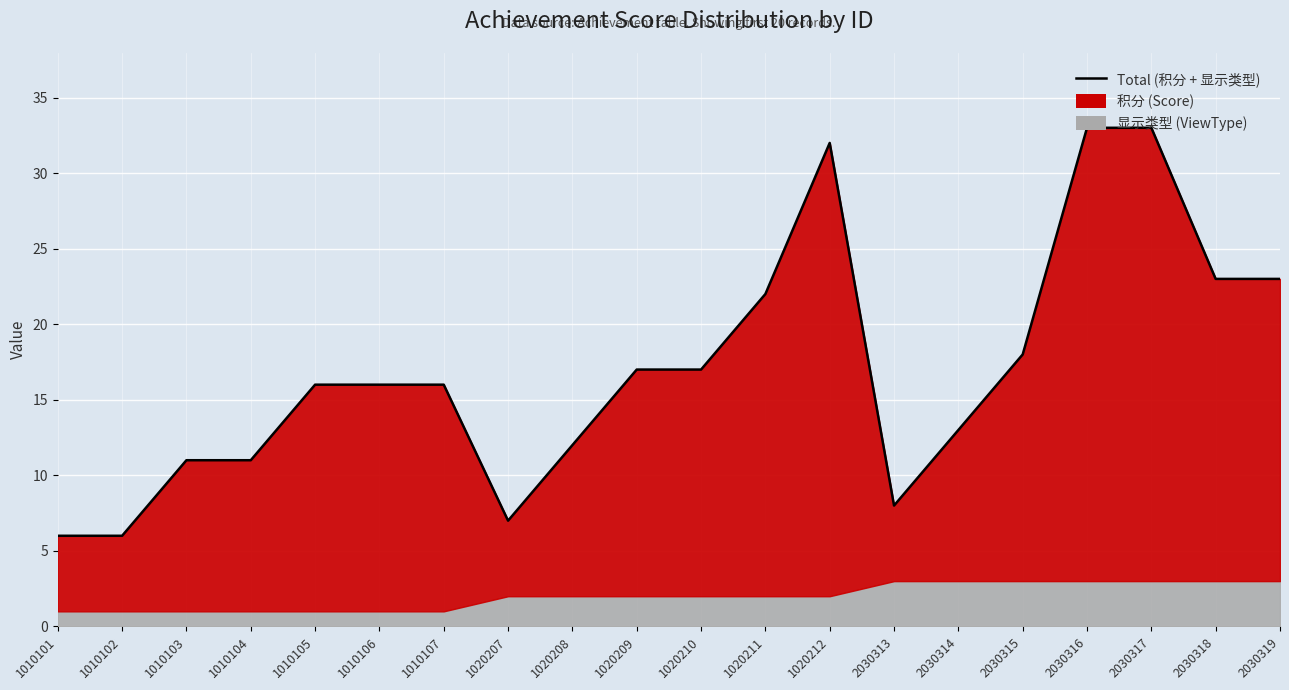

Which category has the highest value across all series?

2030316